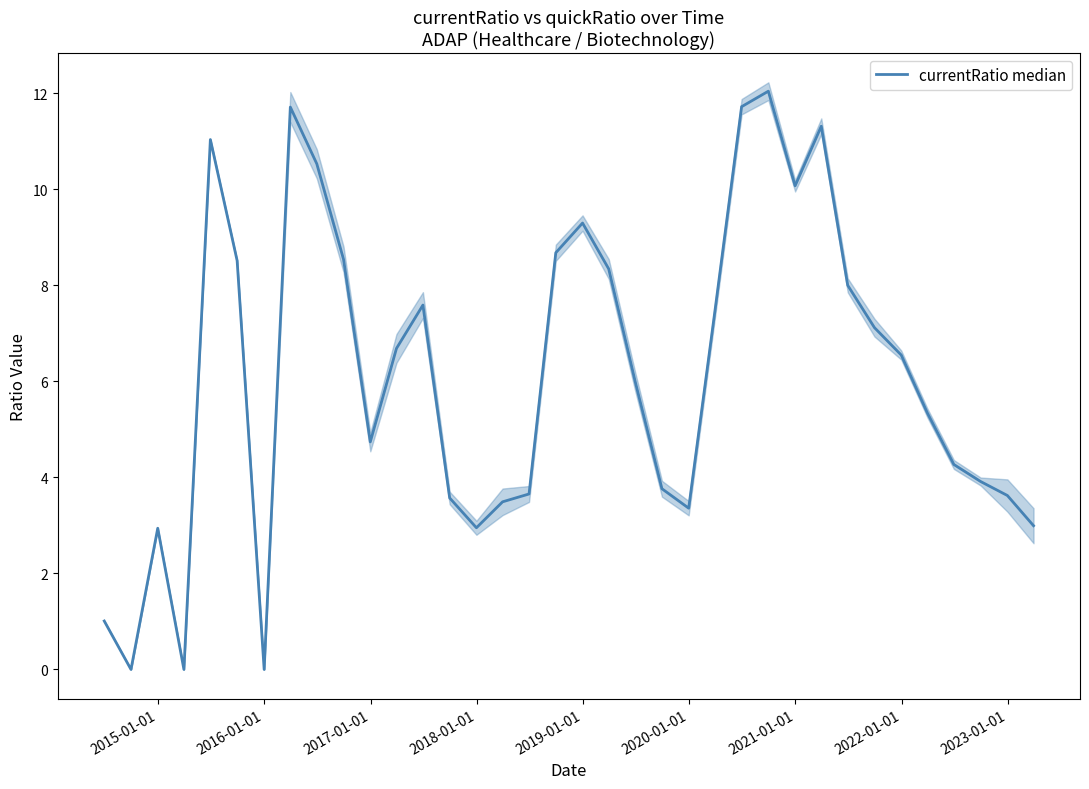

Does the chart have visible grid lines?

No